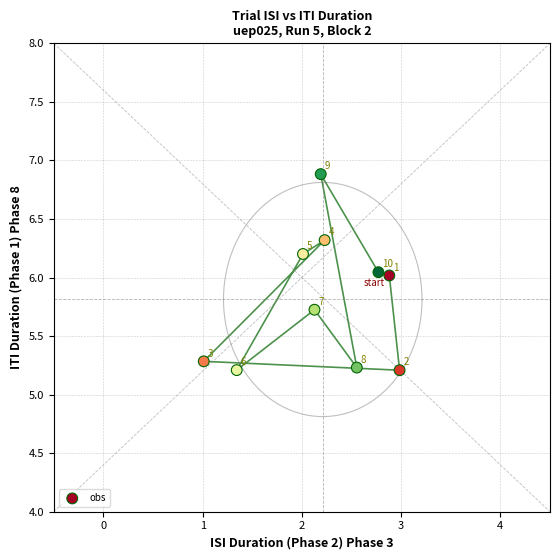

What is the range of Y values (max minus min)?

1.7